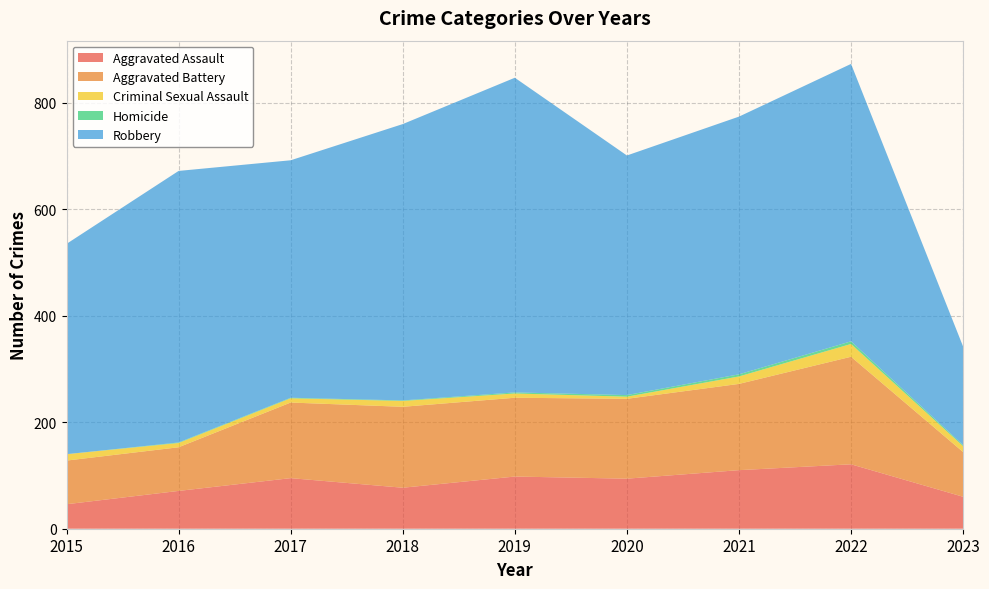

Reading left to right, list all the values displayed in this chart.

Aggravated Assault: 46	71	95	77	98	94	110	121	60
Aggravated Battery: 82	82	142	152	148	150	162	202	84
Criminal Sexual Assault: 12	8	8	11	8	4	14	24	11
Homicide: 0	1	1	1	2	3	4	5	2
Robbery: 395	510	446	519	591	450	484	521	185